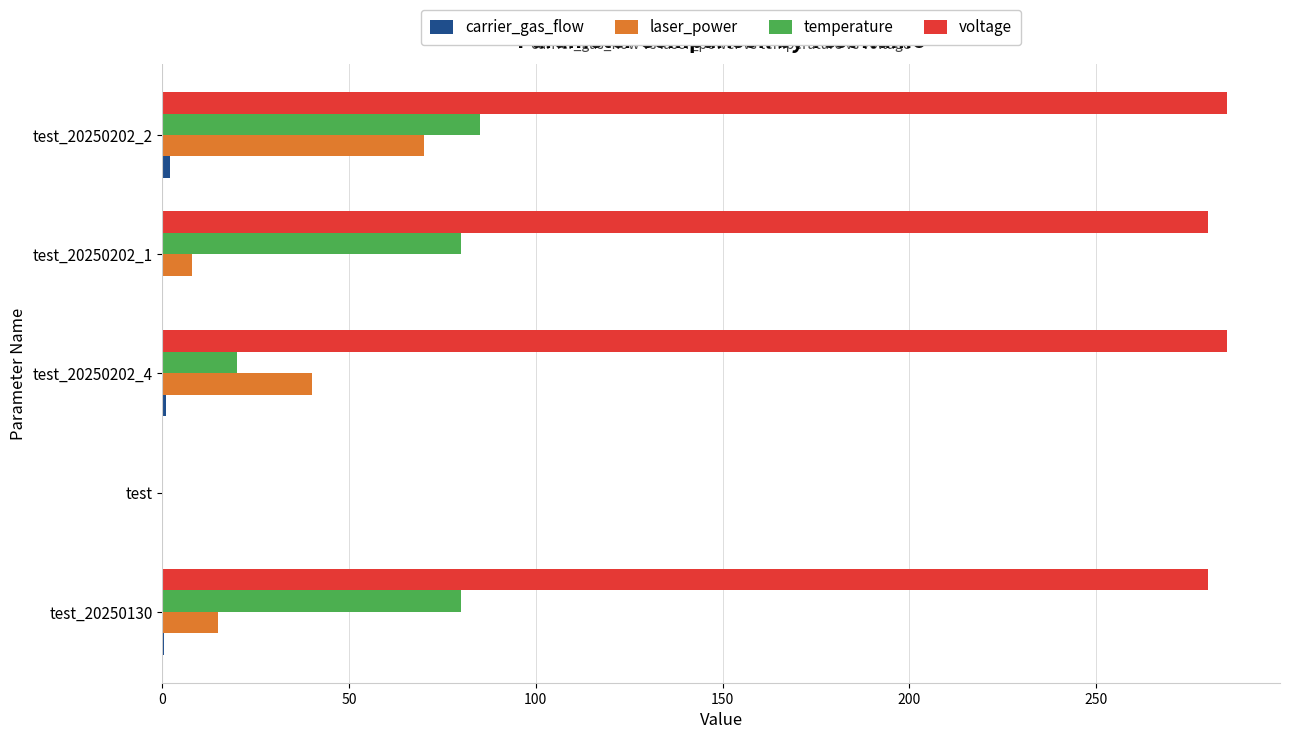

Which series has the largest range (max minus min)?

voltage